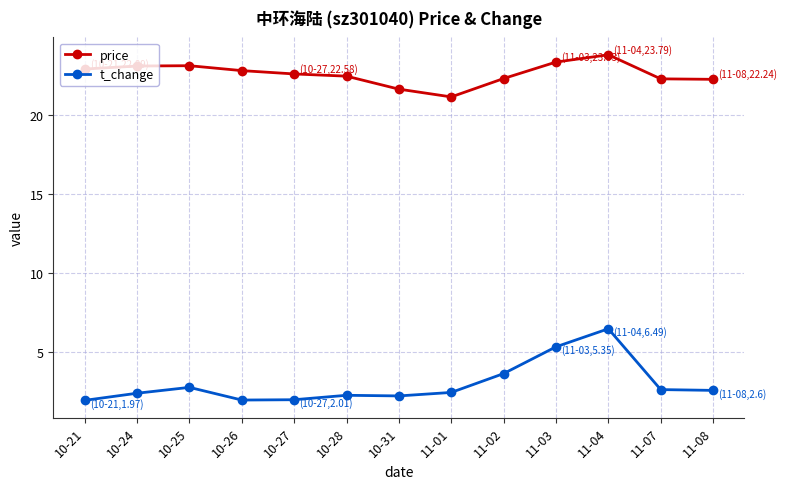

What is the lowest value of the price series?

21.1